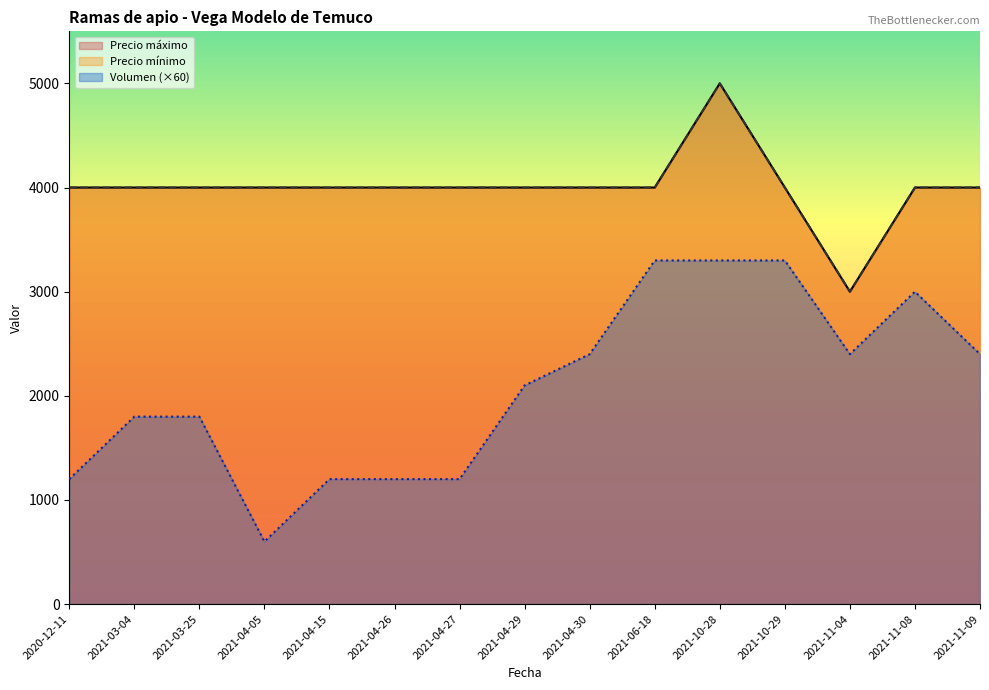

How many values in the Volumen series exceed 2100?

7